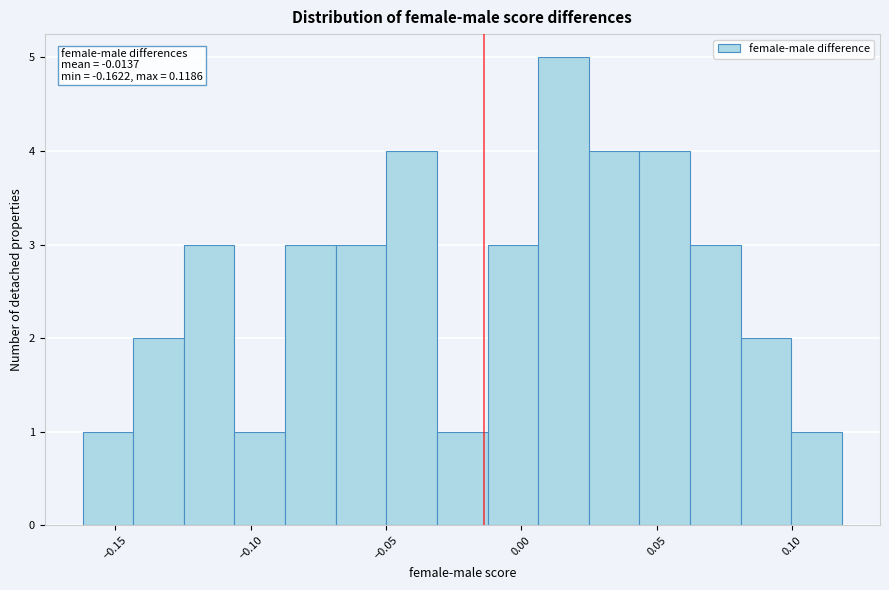

Read against the x-axis, roughly where is the centre of the tallest bar?

0.015